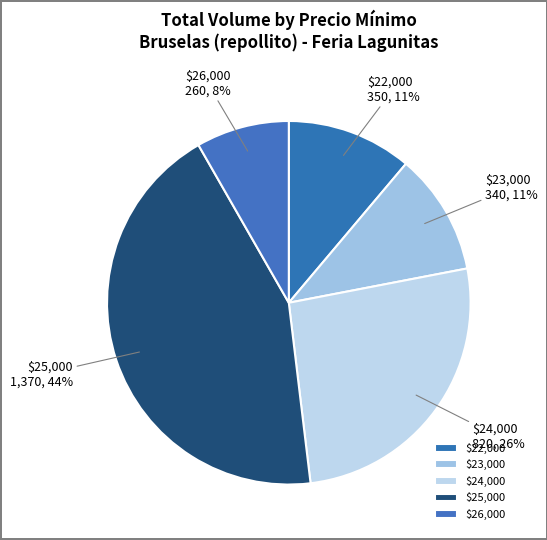

To the nearest percent, what is the average slice percentage?

20%